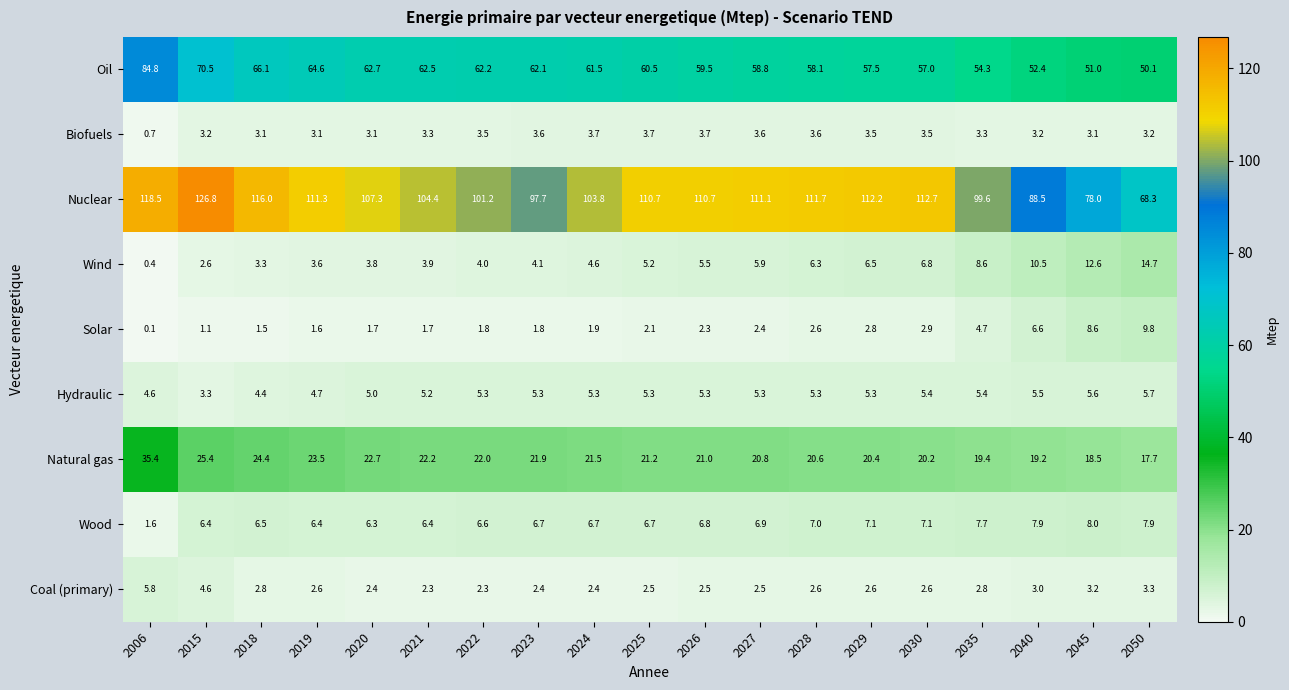

Rank the series by their maximum value, from lowest to highest.

Biofuels, Hydraulic, Coal (primary), Wood, Solar, Wind, Natural gas, Oil, Nuclear